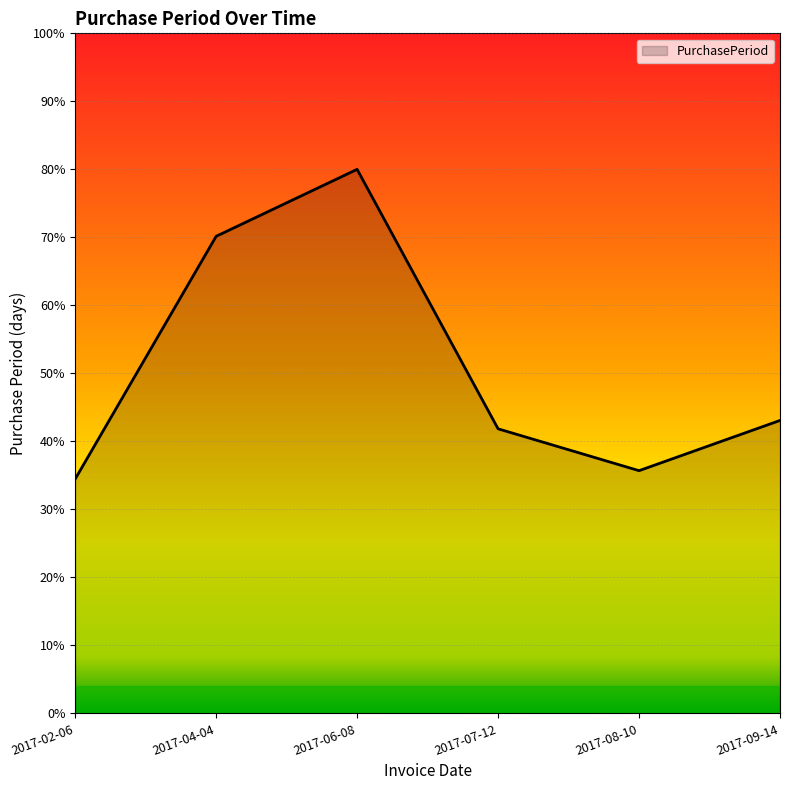

How many interior local valleys (lower than both neighbors) does the data have?

1